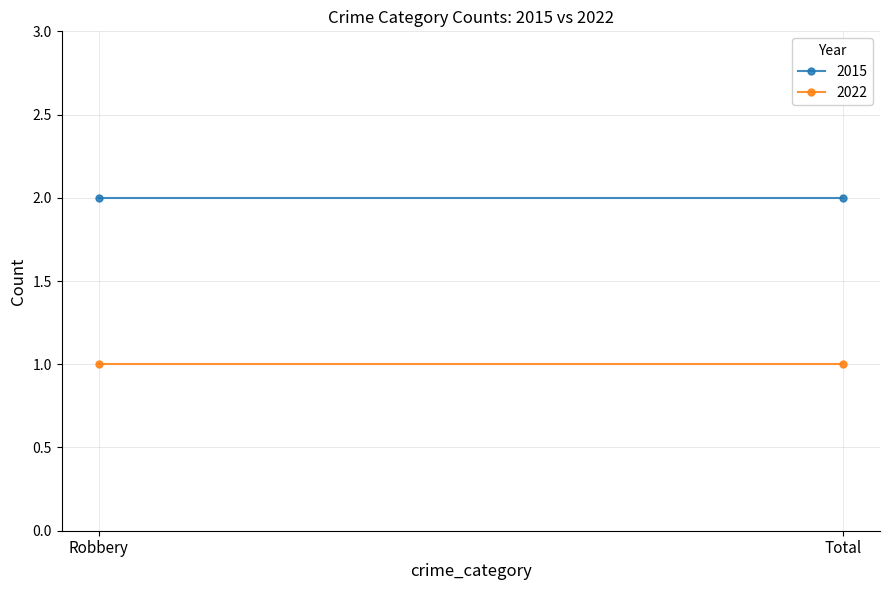

Rank the series by their average value, from lowest to highest.

2022, 2015